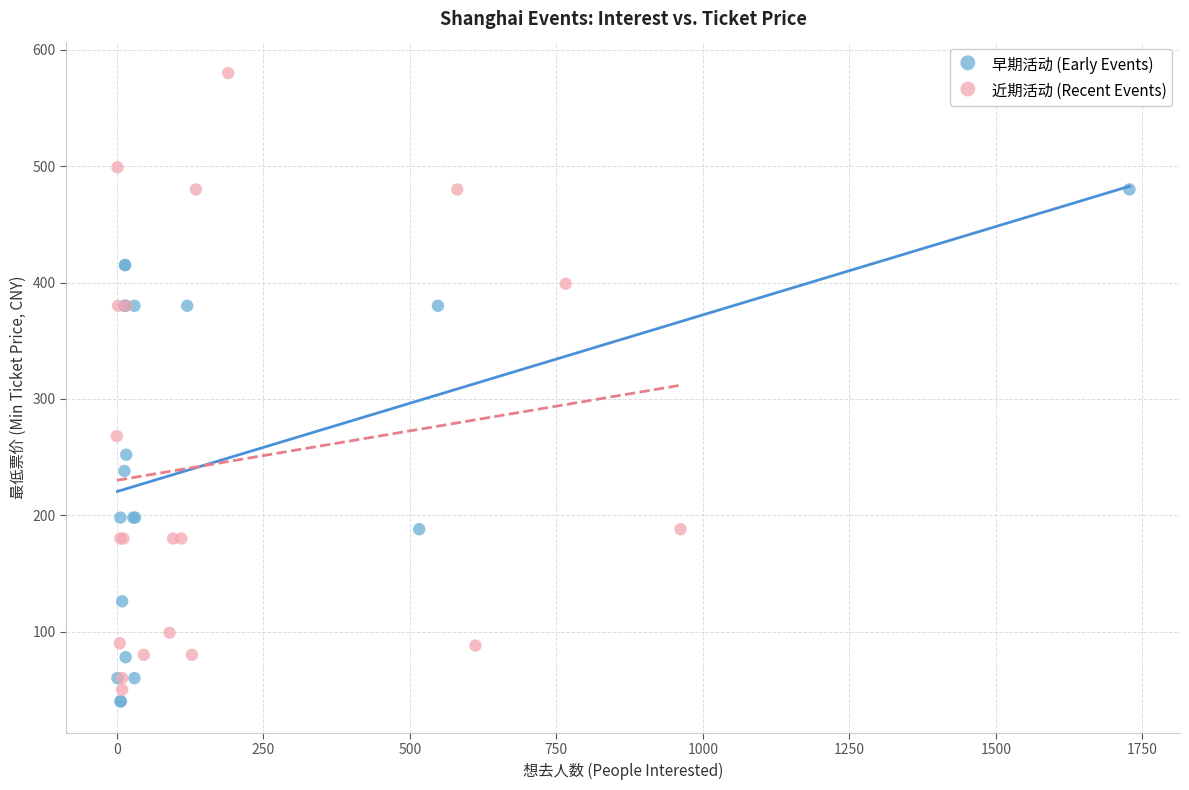

Which series reaches the maximum Y coordinate?

近期活动 (Recent Events)